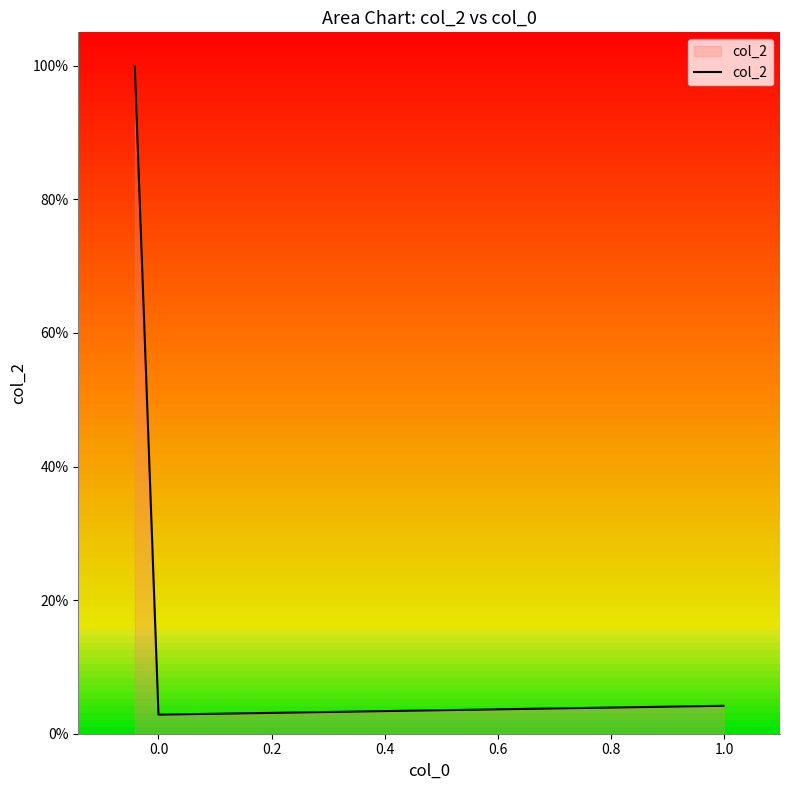

The value at 0.0 is 0.0. True or false?

True